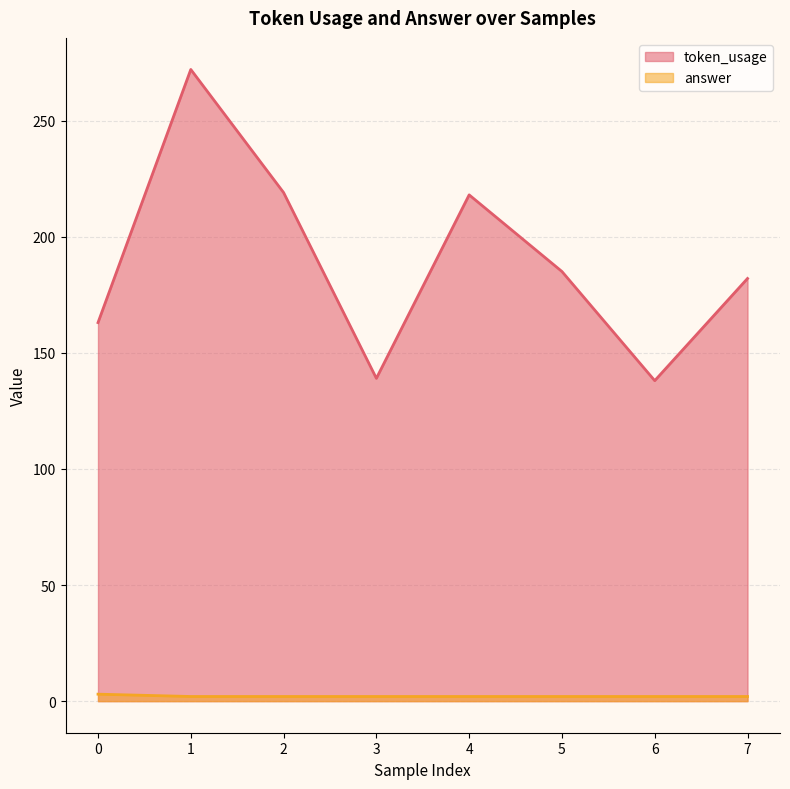

Rank the series by their maximum value, from highest to lowest.

token_usage, answer